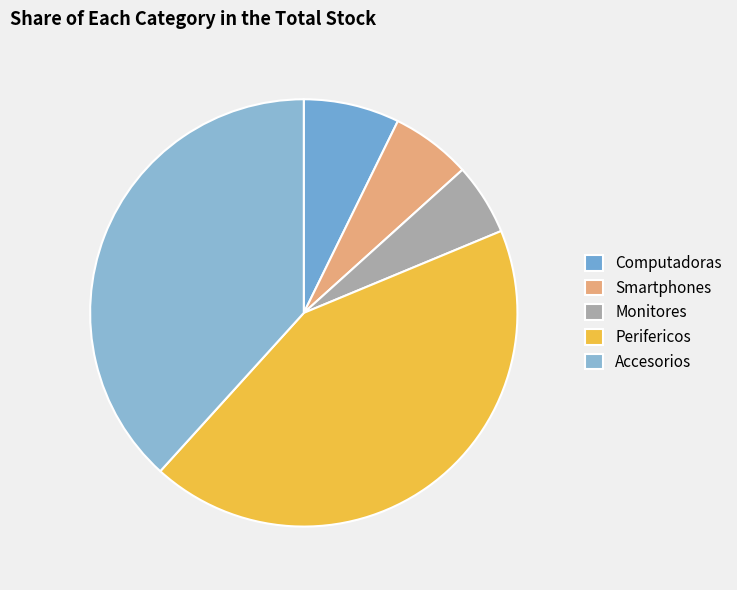

What portion of the pie excludes Smartphones?

93.9%